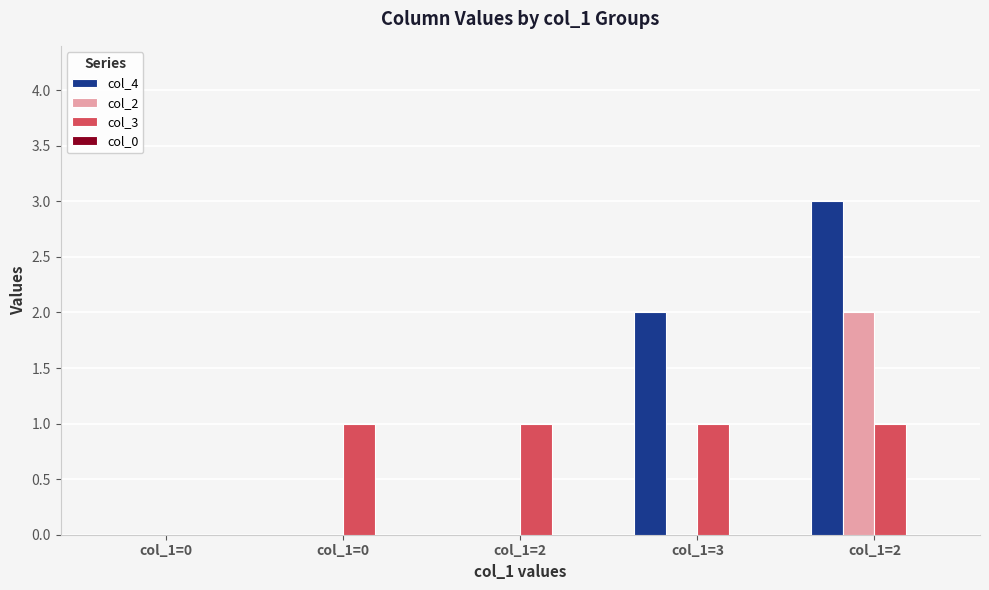

Reading right to left, extract all data points from this chart.

col_4: 3	2	0	0	0
col_2: 2	0	0	0	0
col_3: 1	1	1	1	0
col_0: 0	0	0	0	0